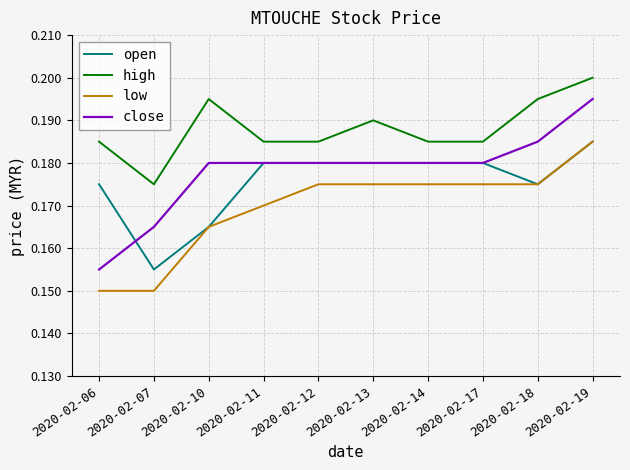

Does the chart display data point markers on the line(s)?

No